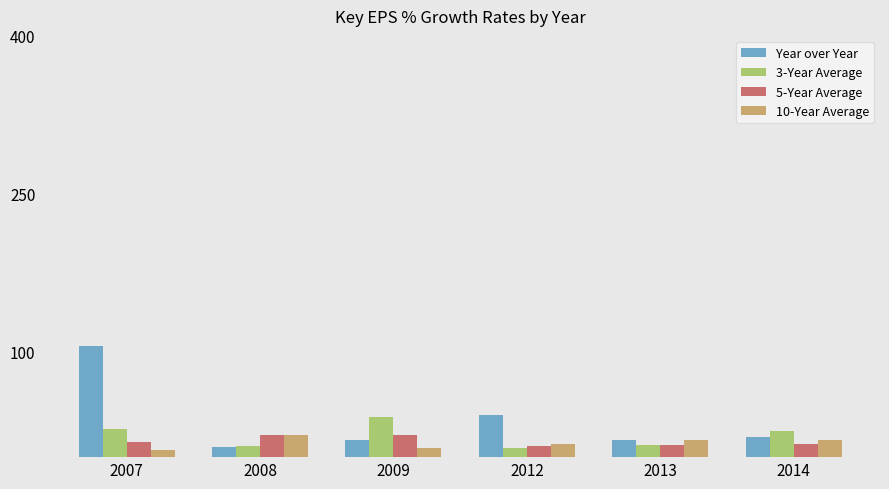

How many values in the 10-Year Average series are below 16?

3